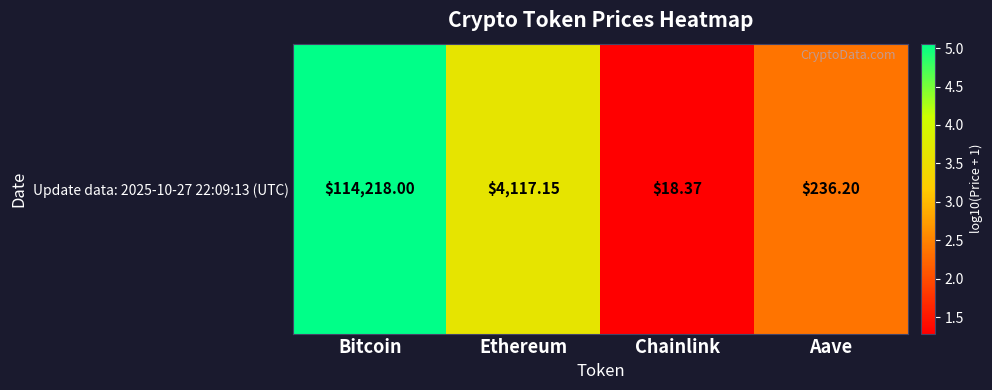

What value does the data have at Ethereum?

3.6